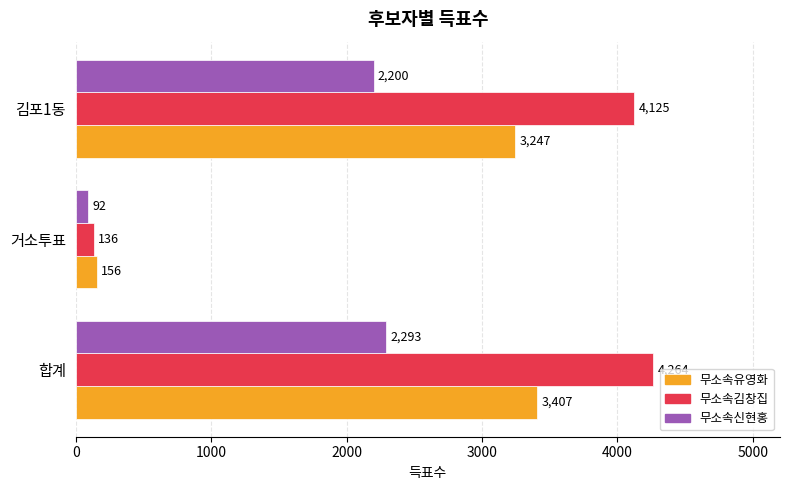

At how many categories does at least one series exceed 3964?

2